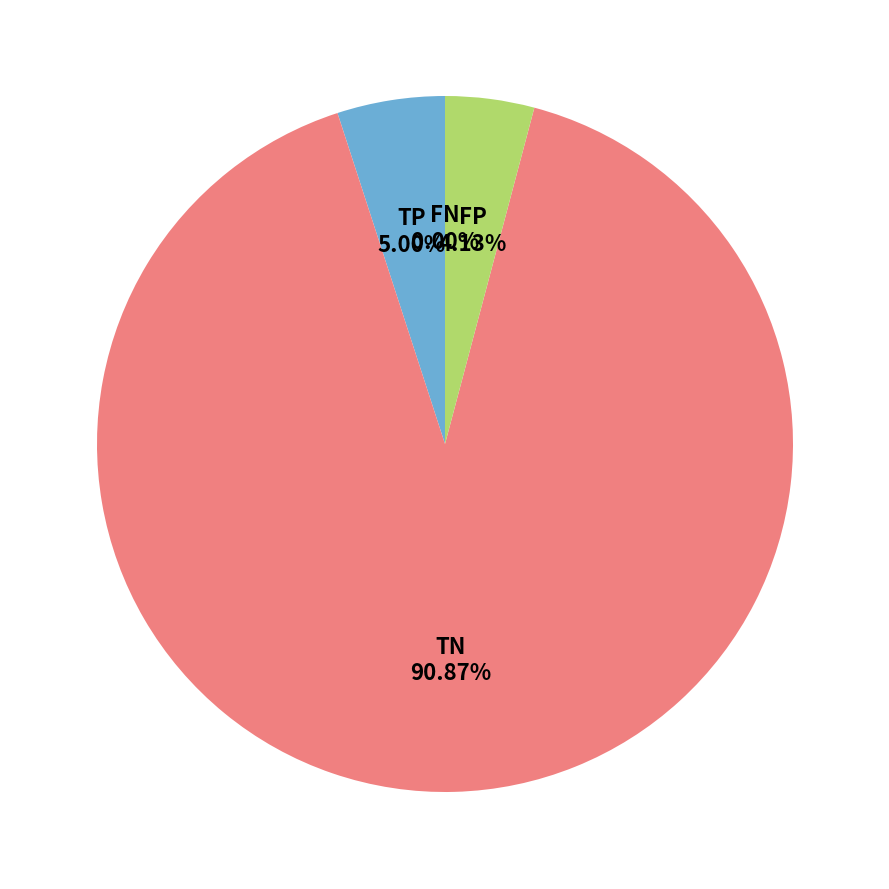

To the nearest percent, what is the difference between the largest and smallest slice percentages?

91%